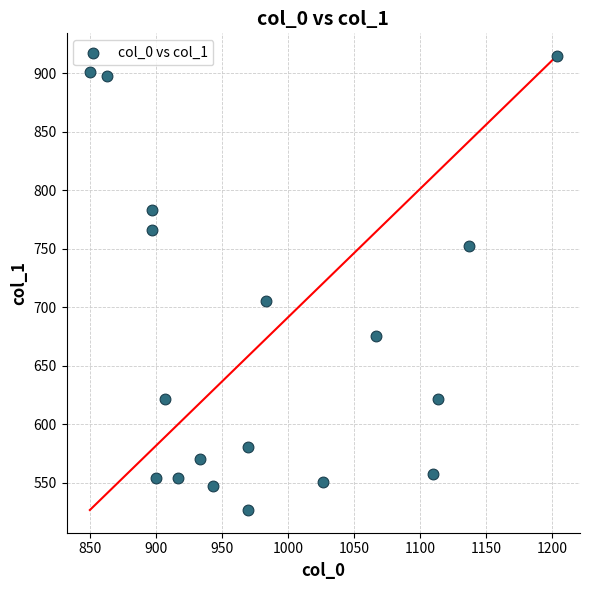

What Y value in the scatter plot is closest to 720?

705.4